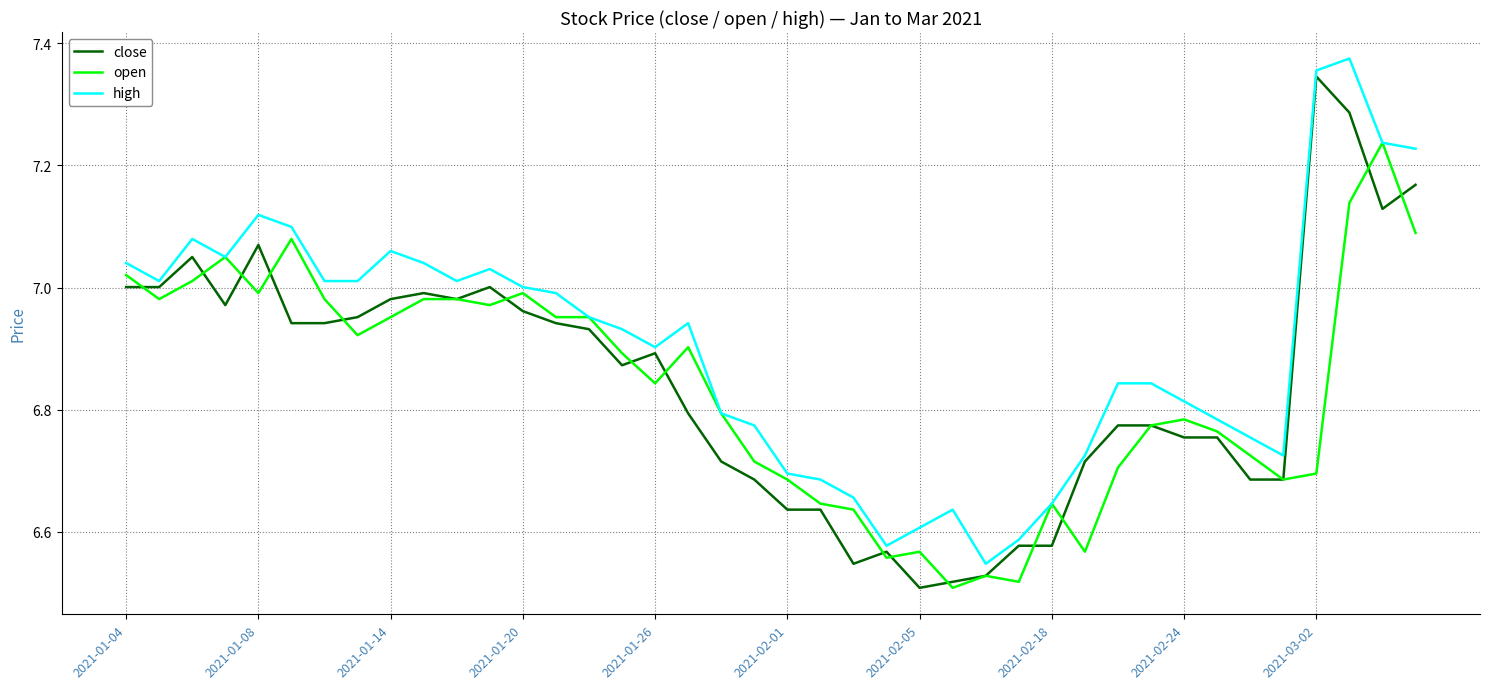

Which series has the largest total across all categories?

high